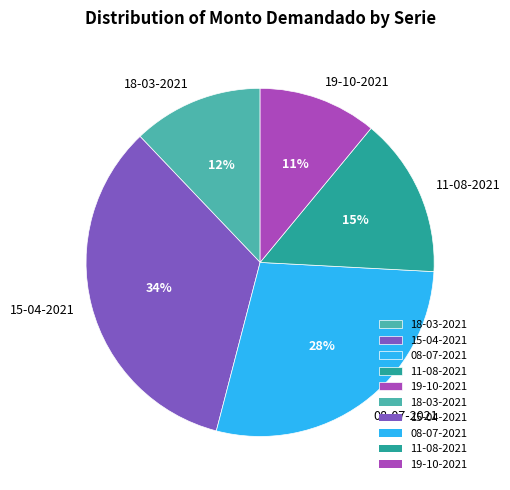

Which slice is the smallest?

19-10-2021